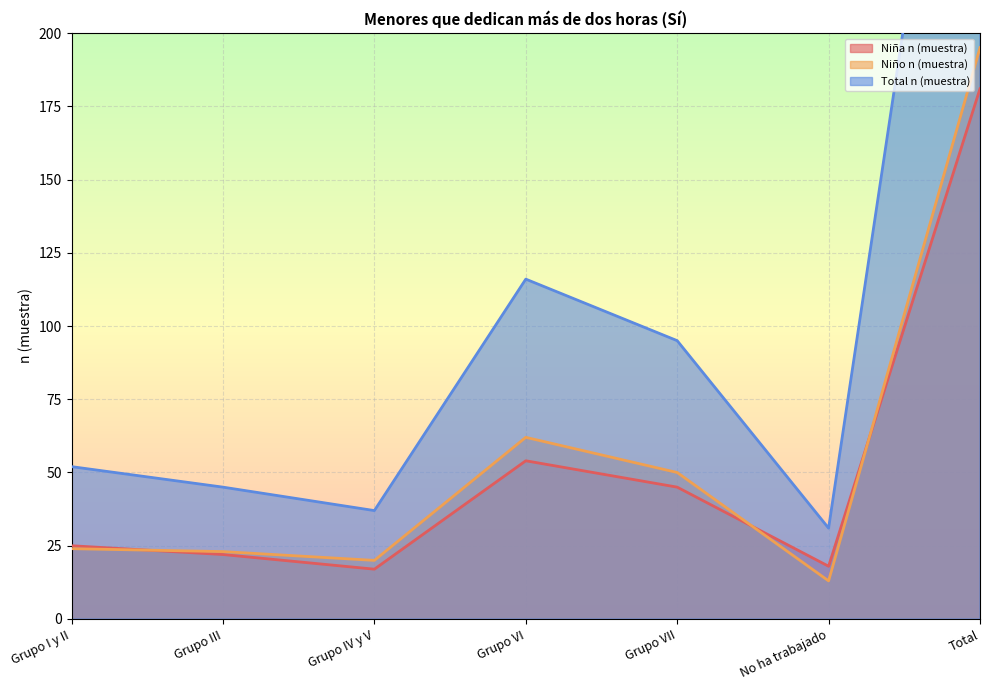

What is the total value across all series at Grupo VII?

190